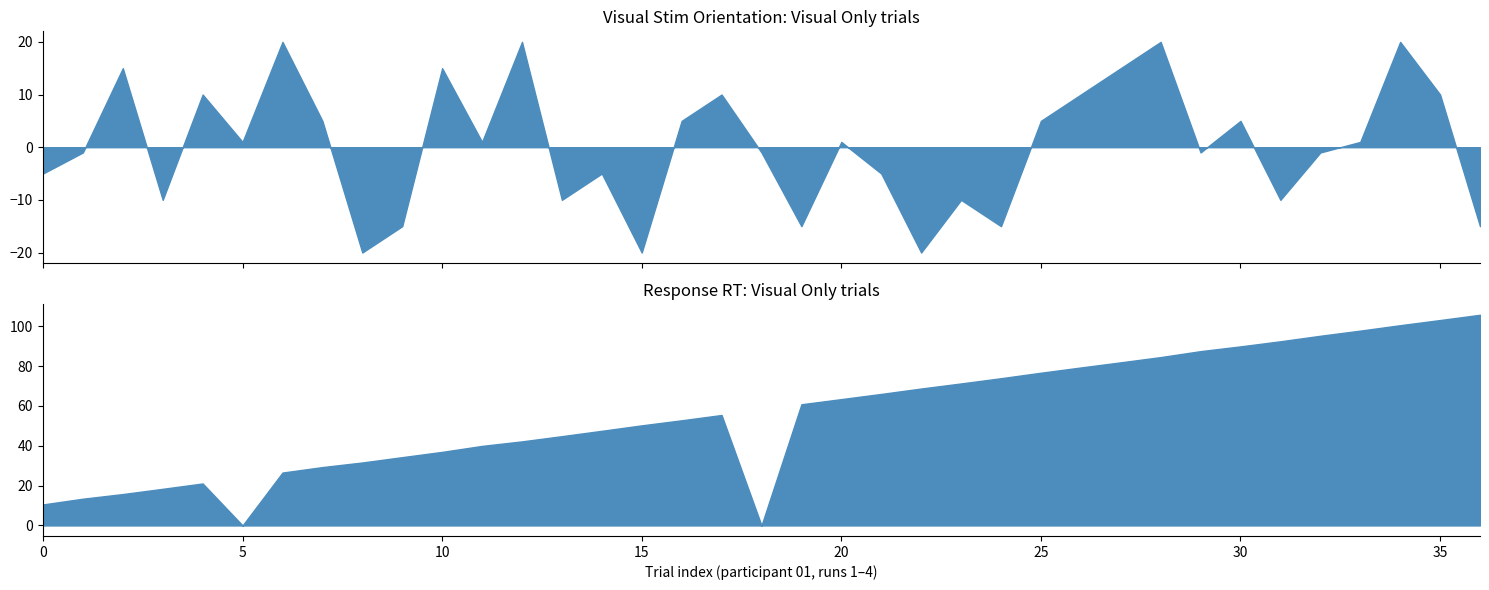

Which series has the largest range (max minus min)?

response_rt